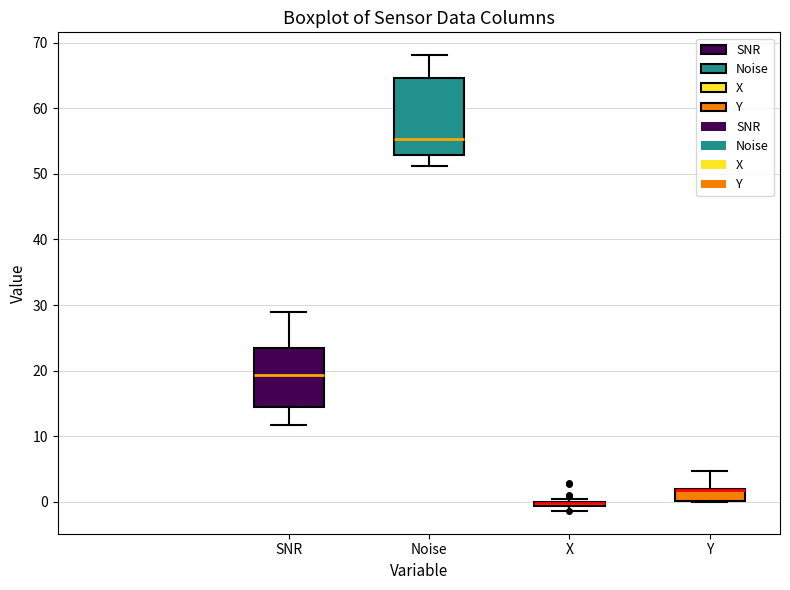

Where does the upper whisker of the box for Y end on the y-axis? The values are not printed on the chart, so give them approximately, as read against the axis.

5